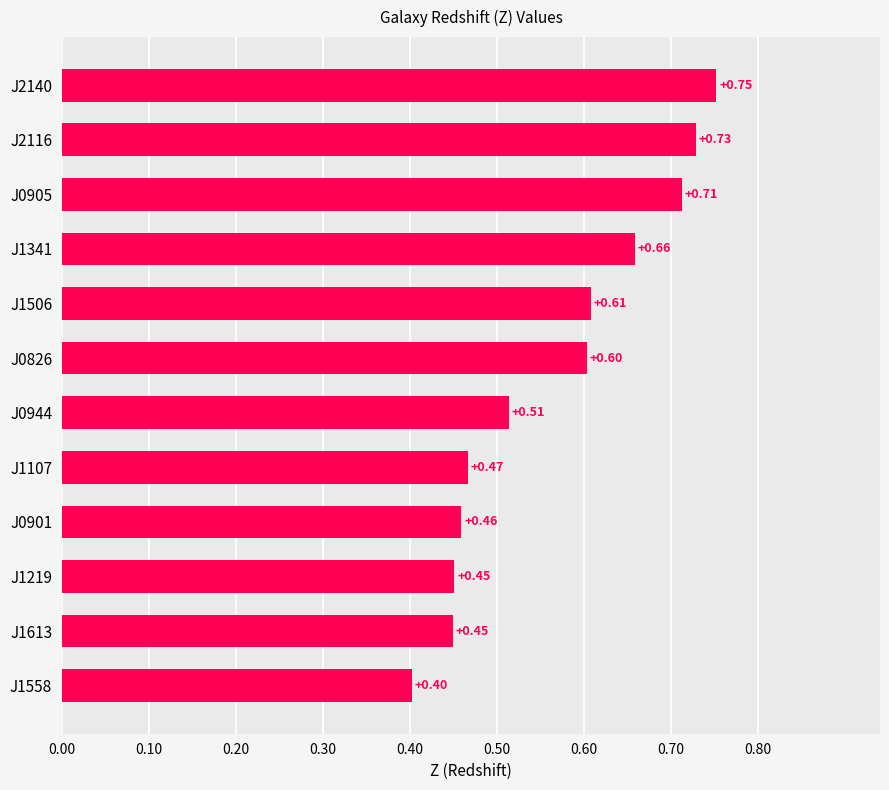

What is the difference between the second highest and second lowest values?

0.3